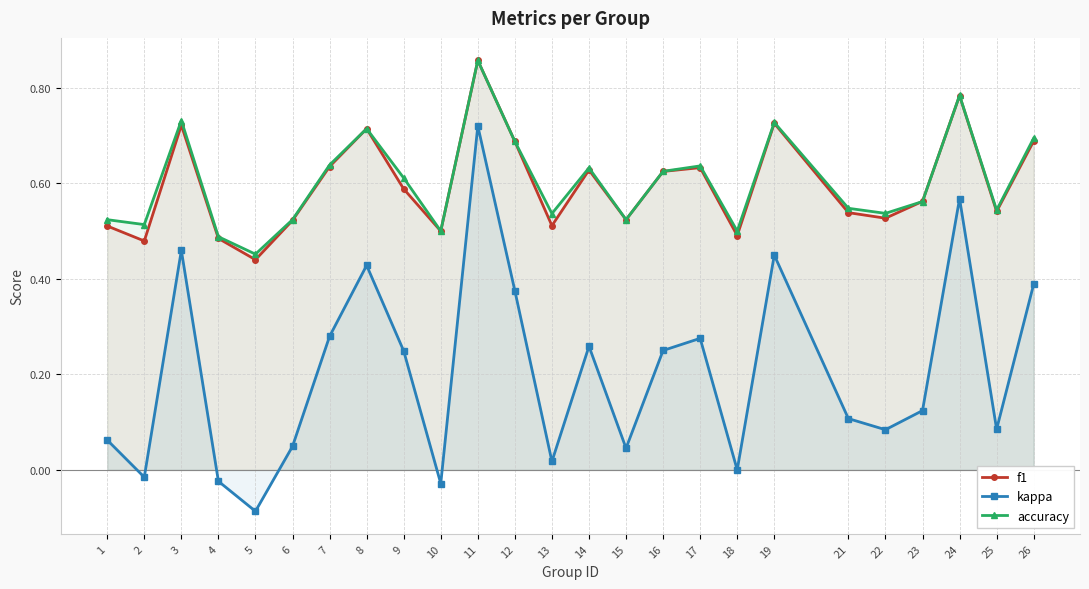

True or false: f1 has a value of 0.2 at 19.

False